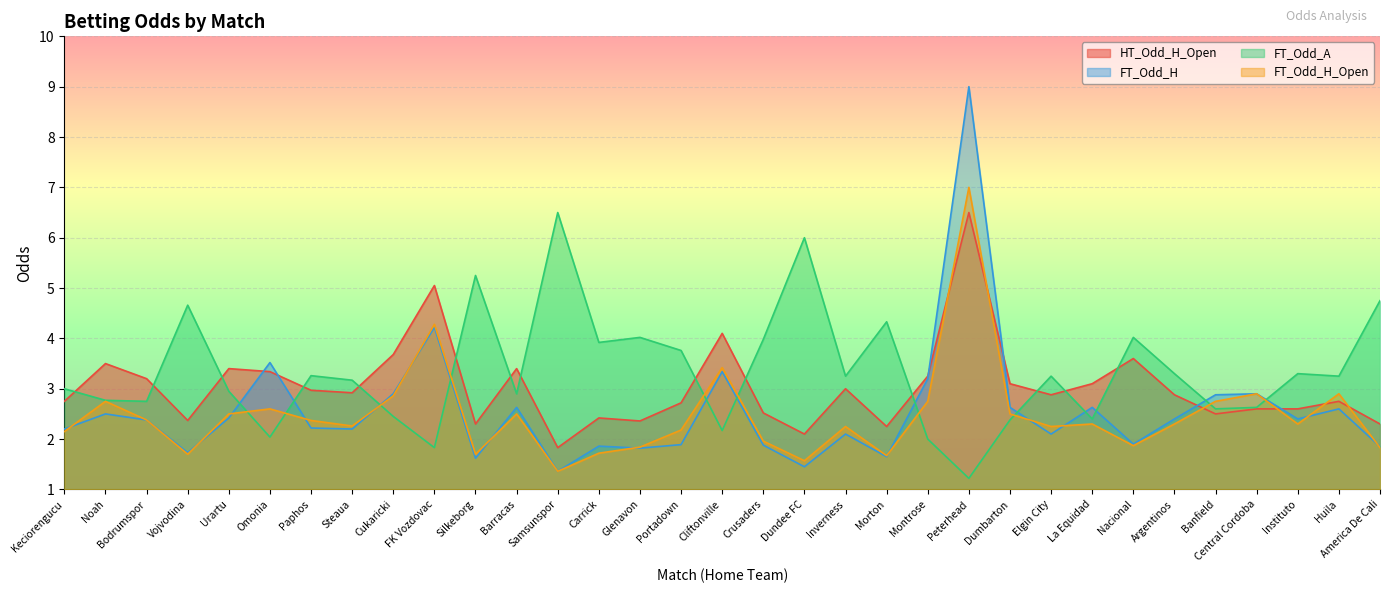

List the labels in order of HT_Odd_H_Open value, largest first.

Peterhead, FK Vozdovac, Cliftonville, Cukaricki, Nacional, Noah, Urartu, Barracas, Omonia, Montrose, Bodrumspor, Dumbarton, La Equidad, Inverness, Paphos, Steaua, Elgin City, Argentinos, Keciorengucu, Huila, Portadown, Central Cordoba, Instituto, Crusaders, Banfield, Carrick, Vojvodina, Glenavon, Silkeborg, America De Cali, Morton, Dundee FC, Samsunspor